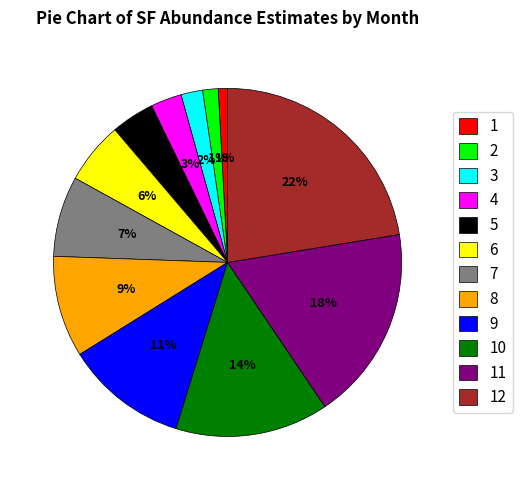

To the nearest percent, what portion does 4 represent?

3%